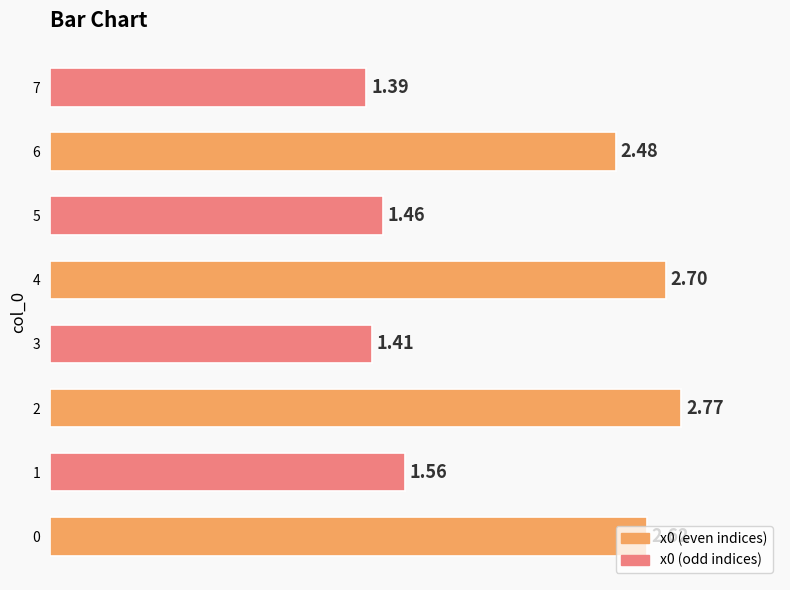

Count the number of data series in this chart.

1